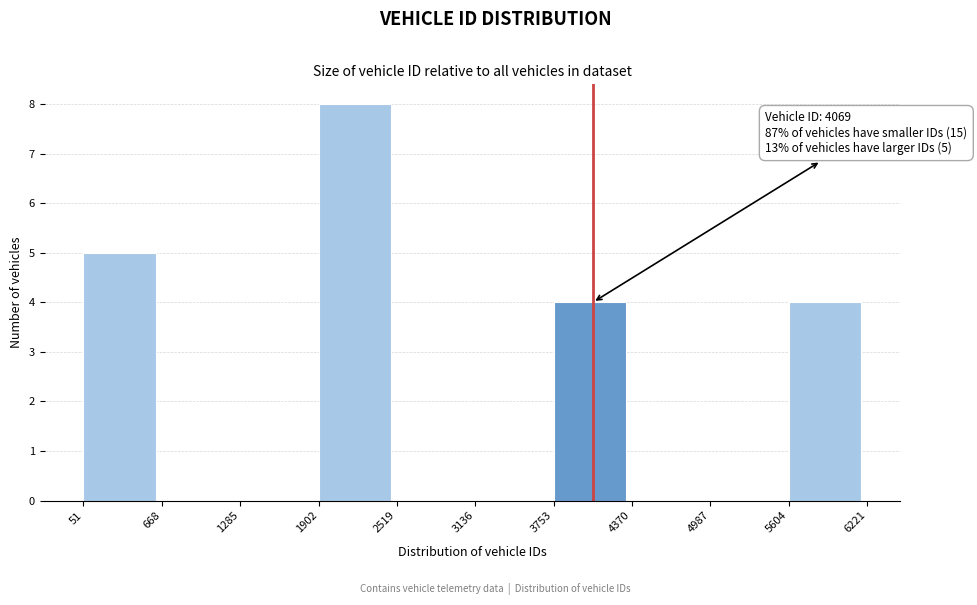

Which range on the x-axis has the tallest bar?

1902 to 2519